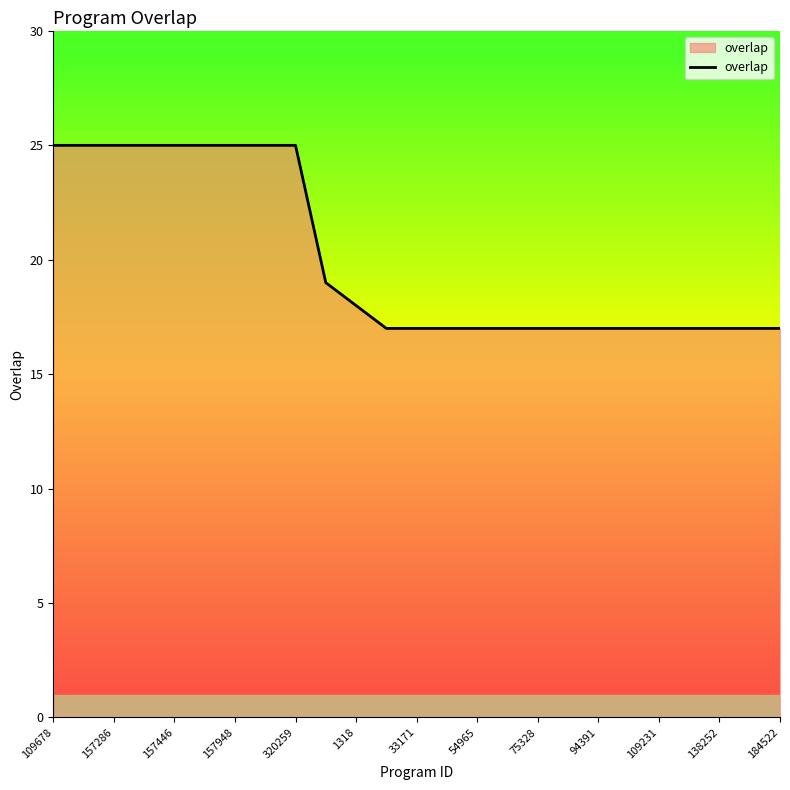

What is the minimum value shown in the chart?

17